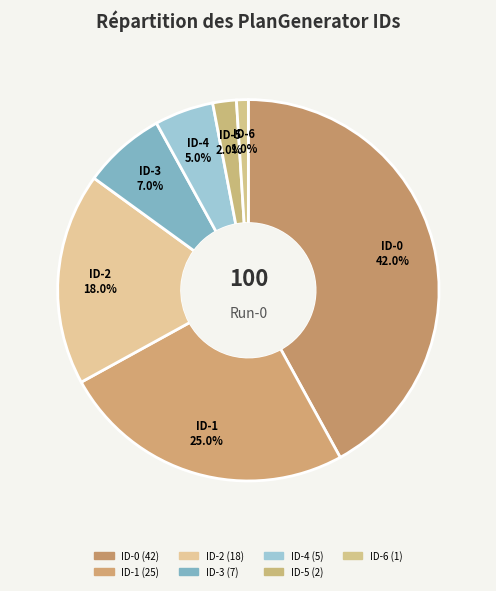

What is the change in value from ID-0 to ID-6?

-41